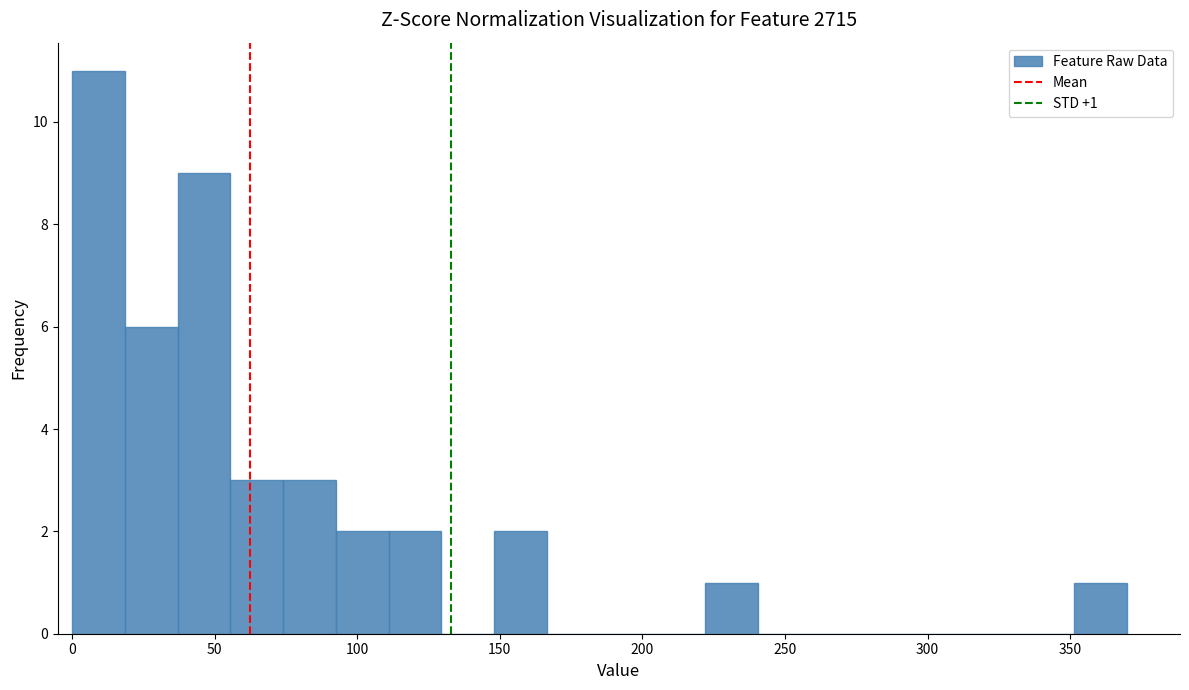

Around what value on the x-axis is the tallest bar? Give the approximate position of its centre, as read against the axis.

10